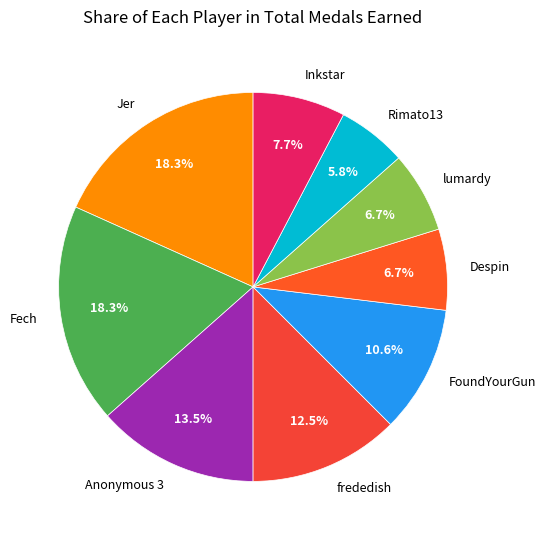

To the nearest percent, what is the average slice percentage?

11%